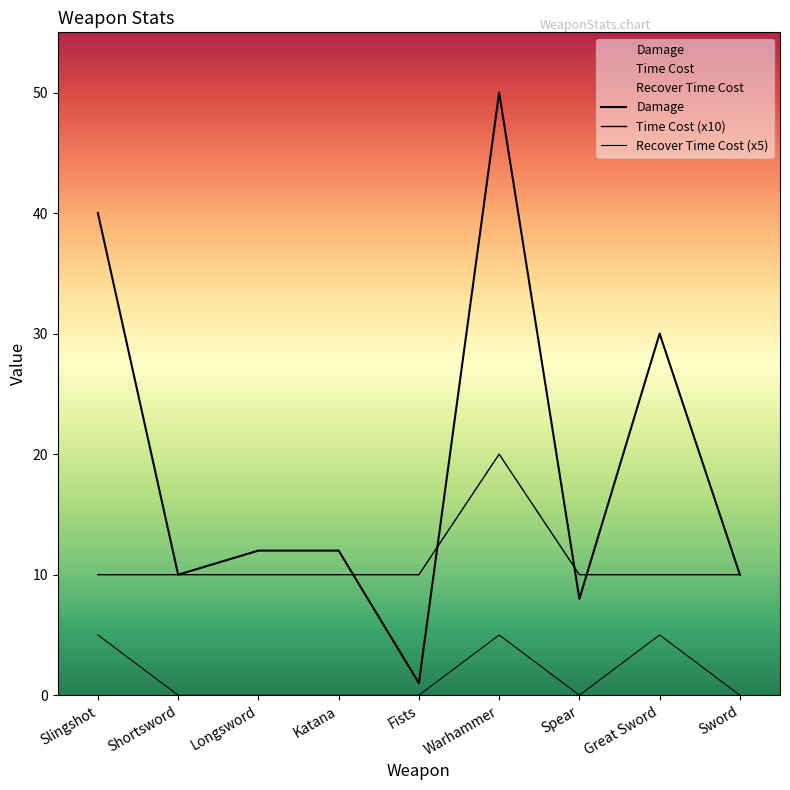

Does the chart display data point markers on the line(s)?

No